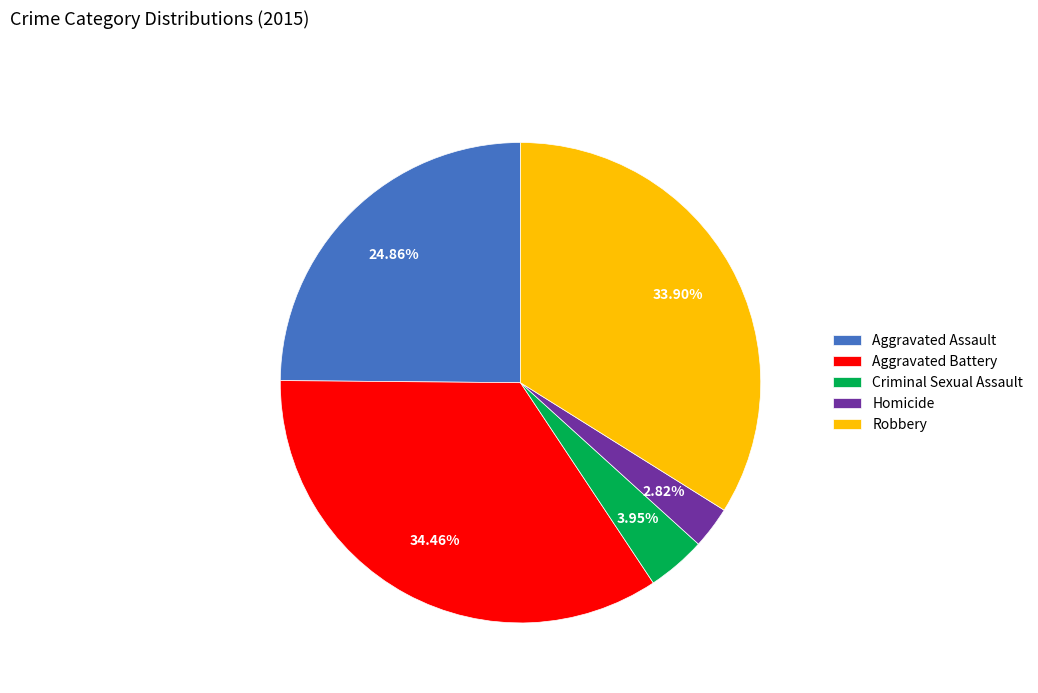

Count the number of slices in the pie.

5